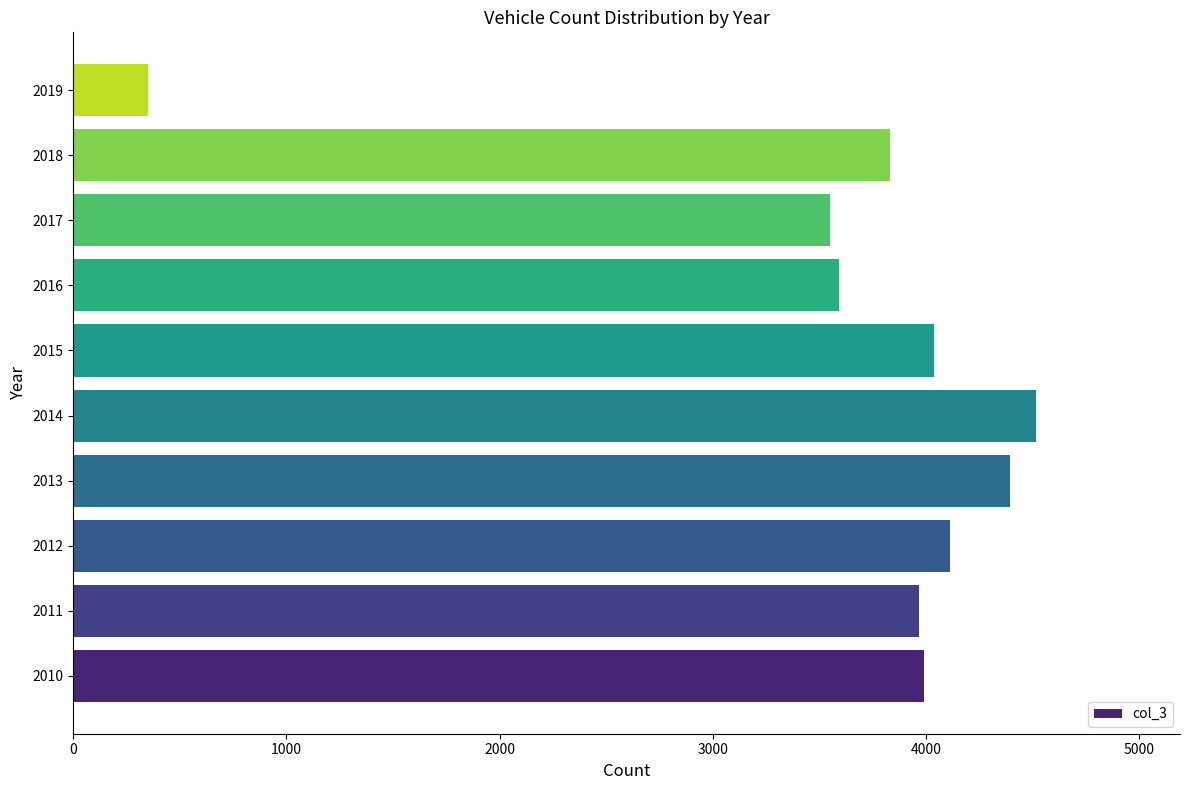

Reading bottom to top, extract all data points from this chart.

3988	3966	4114	4393	4514	4037	3591	3549	3830	351